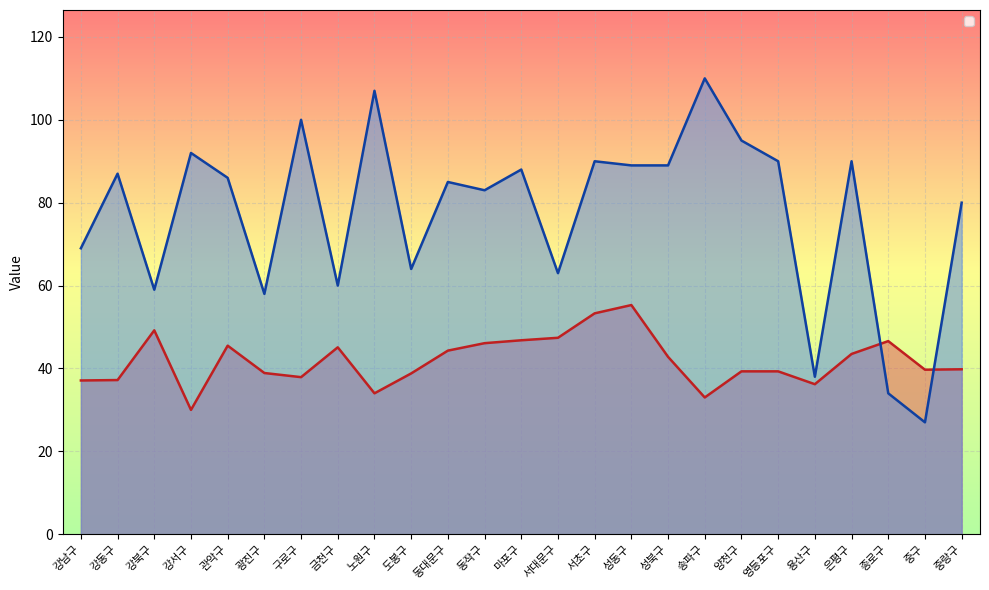

Which series changed the most between 강북구 and 성북구?

_2